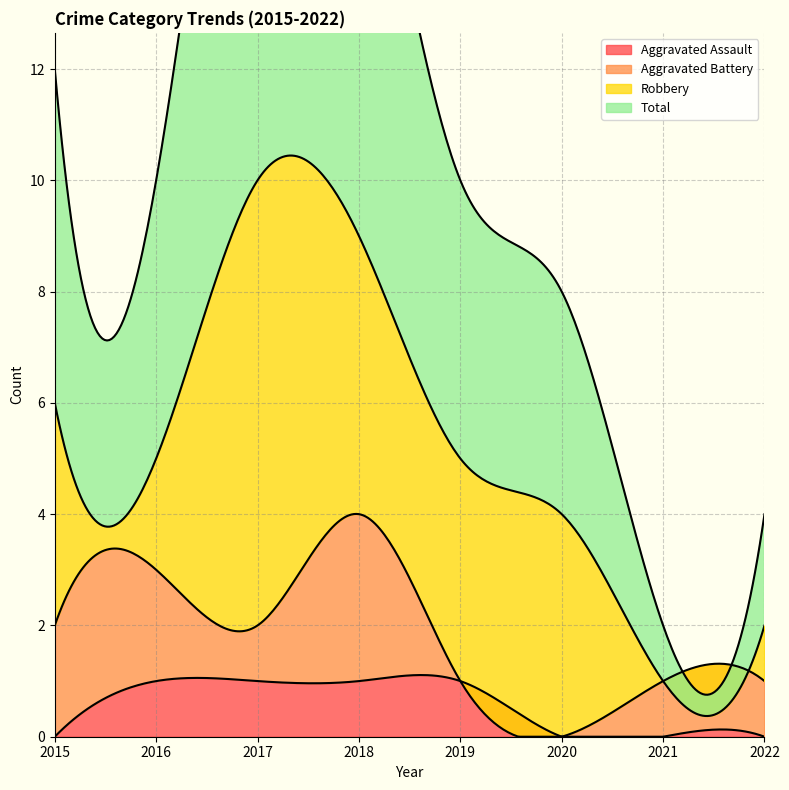

Which category has the highest value in the Aggravated Battery series?

2018